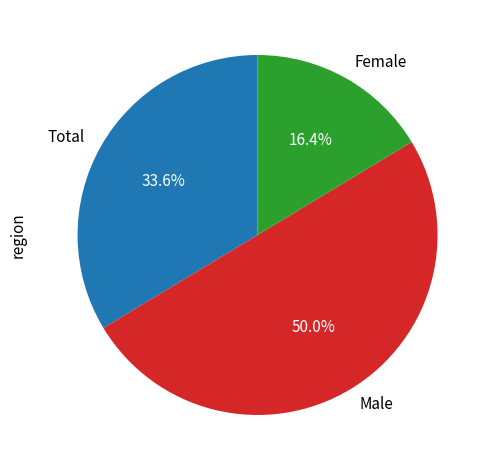

Rank the categories by value from highest to lowest.

Male, Total, Female